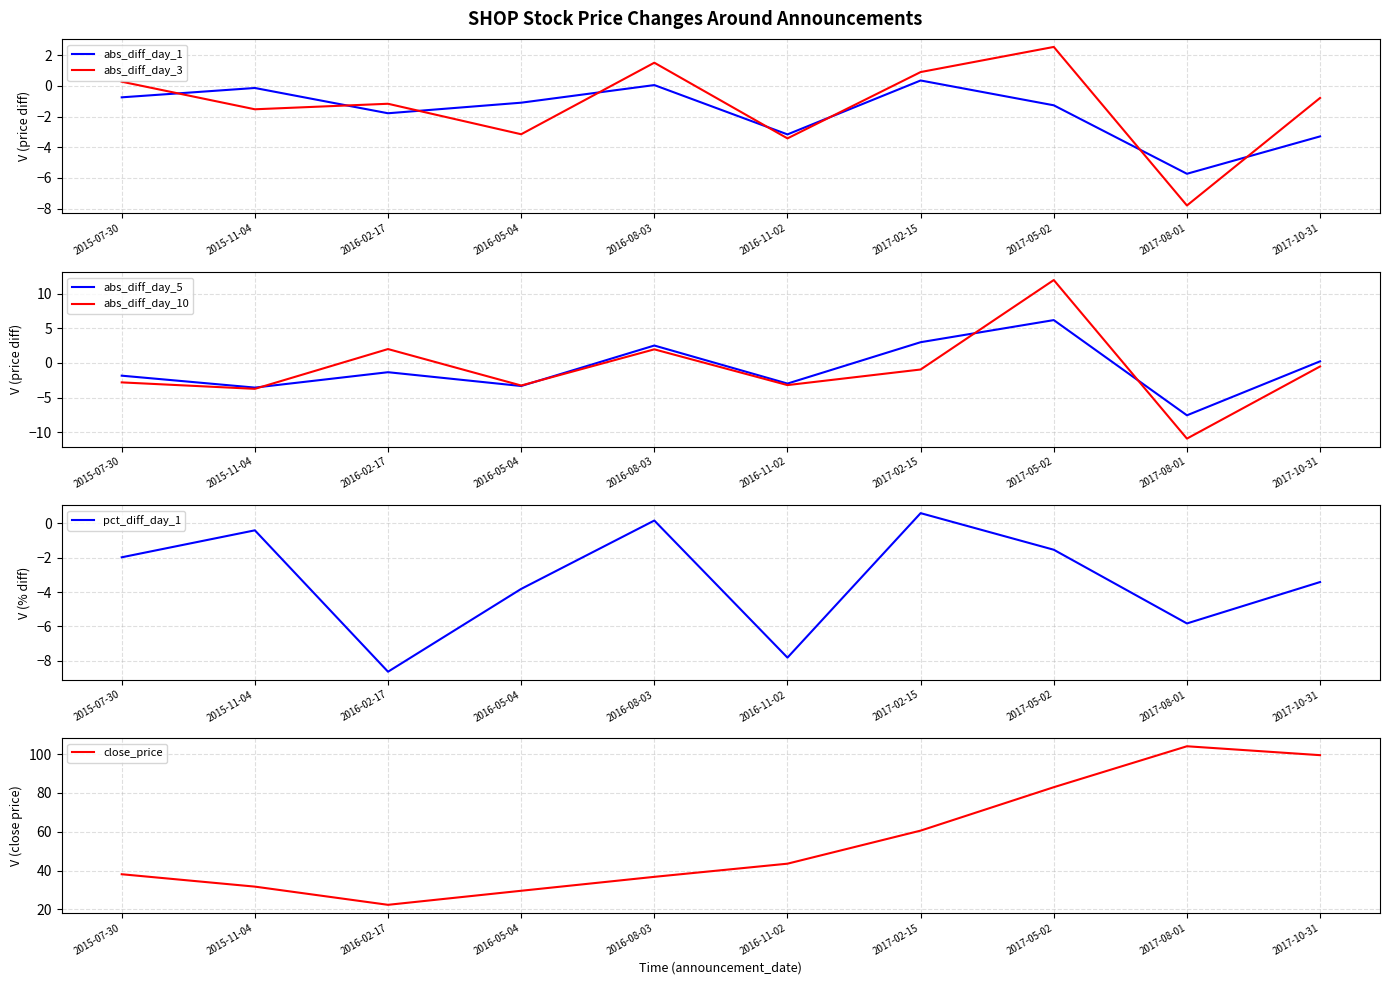

In abs_diff_day_3, how many points are lower than both neighbors (excluding endpoints)?

4